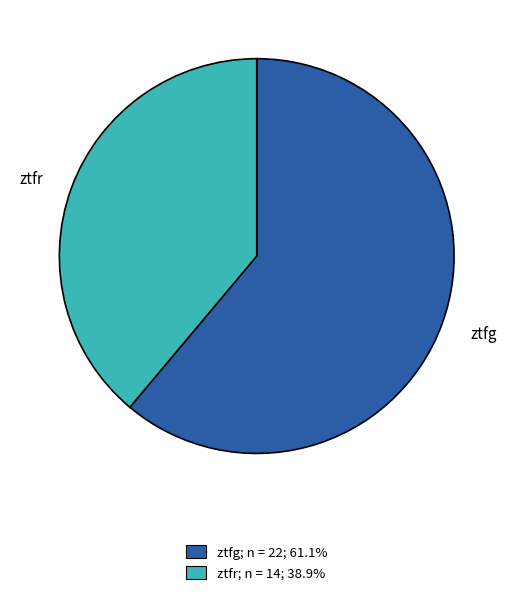

Which category accounts for the majority?

ztfg